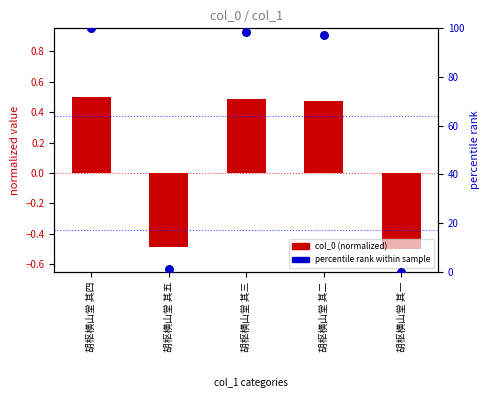

Which series has the widest spread of Y values?

percentile rank within sample